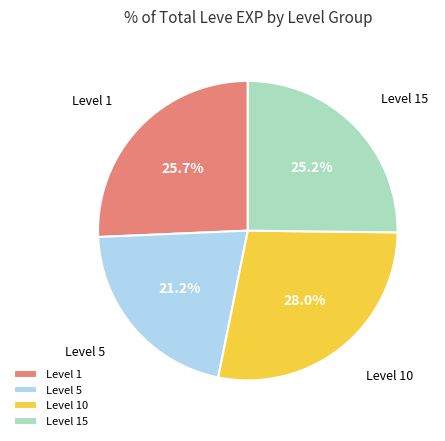

Which category has the smallest portion of the pie?

Level 5